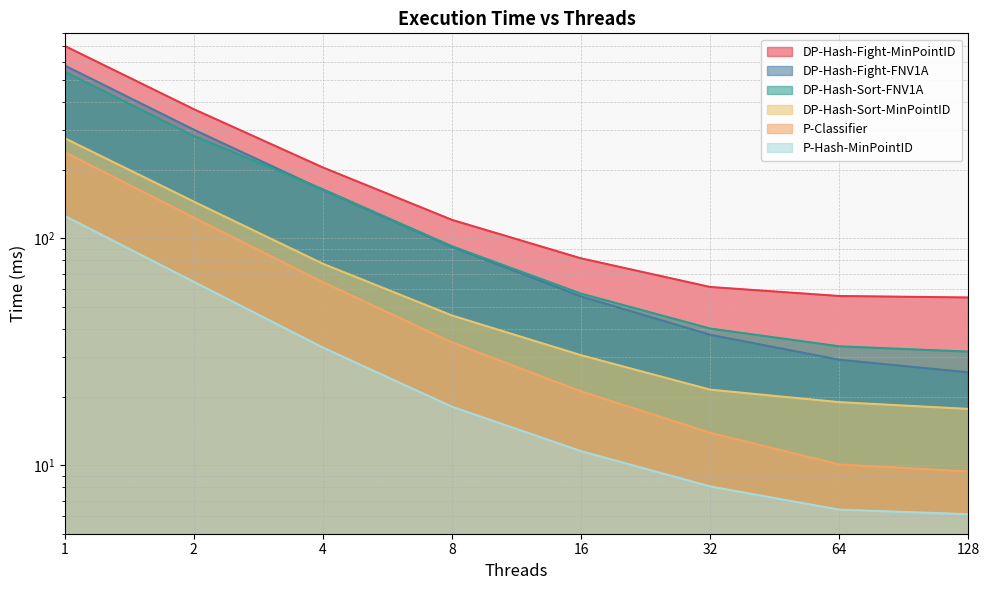

Which category has the highest value in the DP-Hash-Sort-MinPointID series?

1